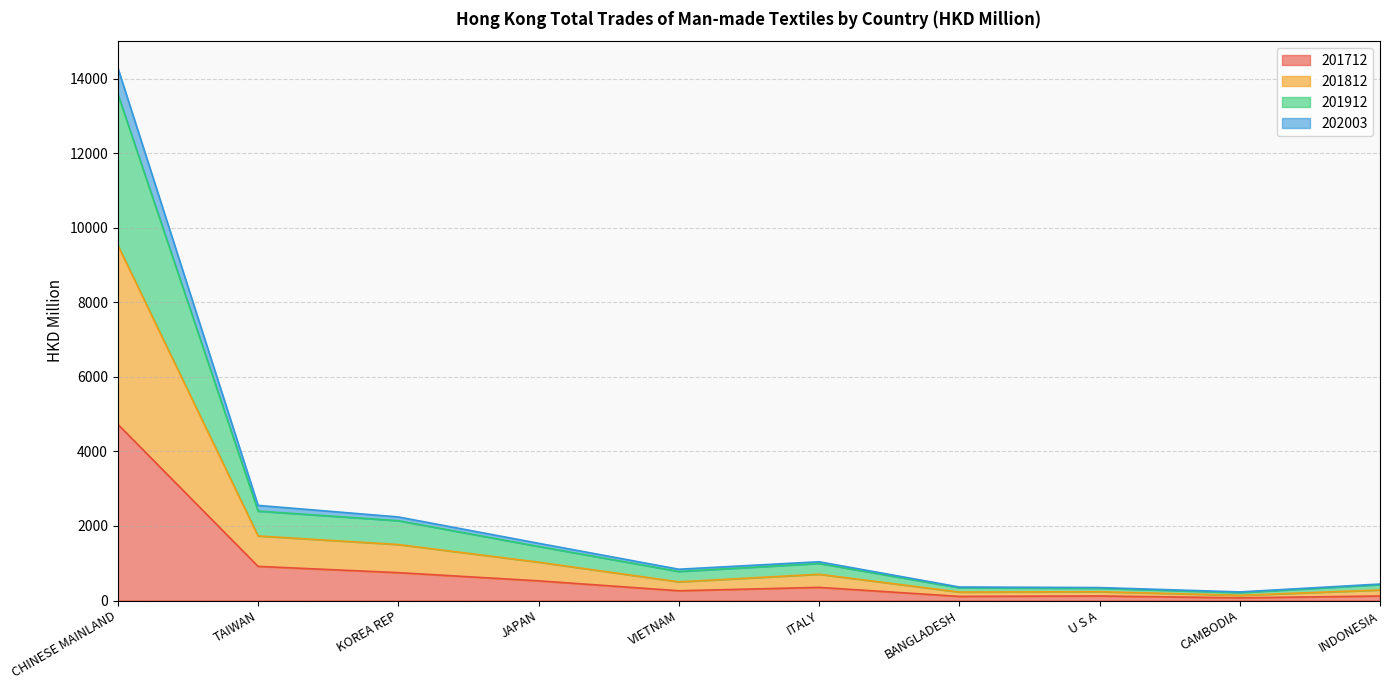

In 201912, how many points are higher than both neighbors (excluding endpoints)?

1